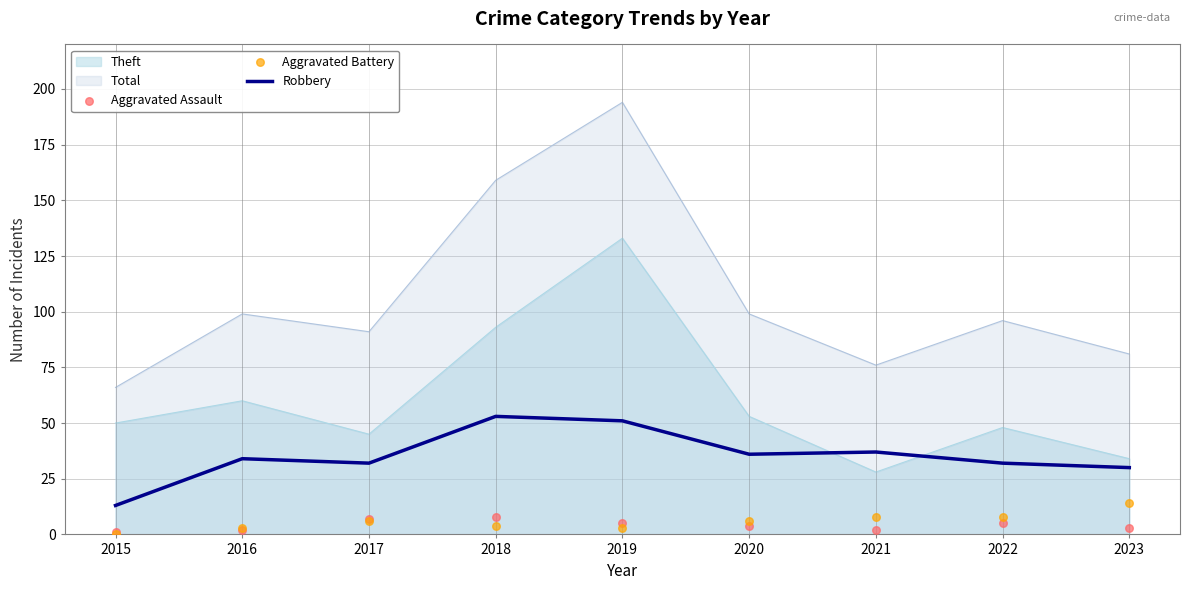

What is the total value across all series at 2023?

47